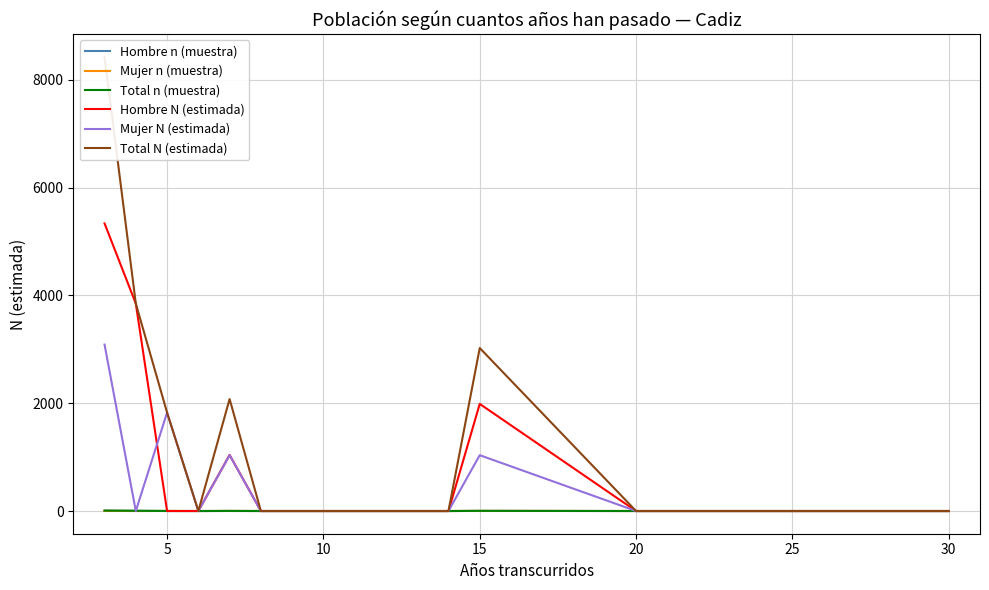

Does the chart have visible grid lines?

Yes